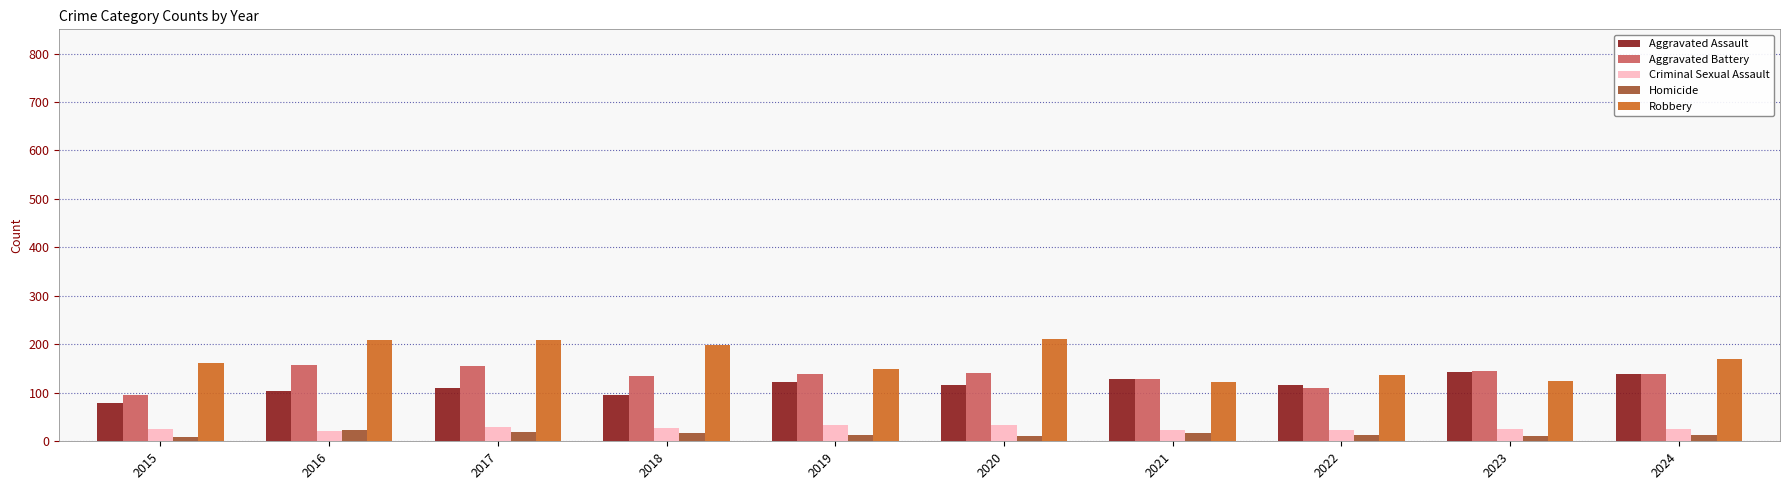

Does the chart contain stacked bars?

No